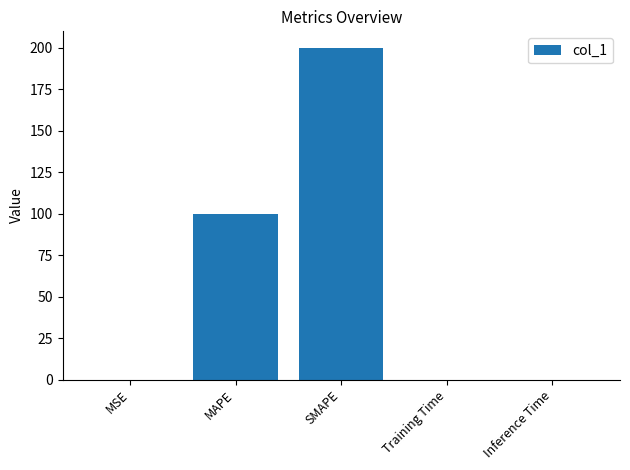

What is the sum of all values?

300.0